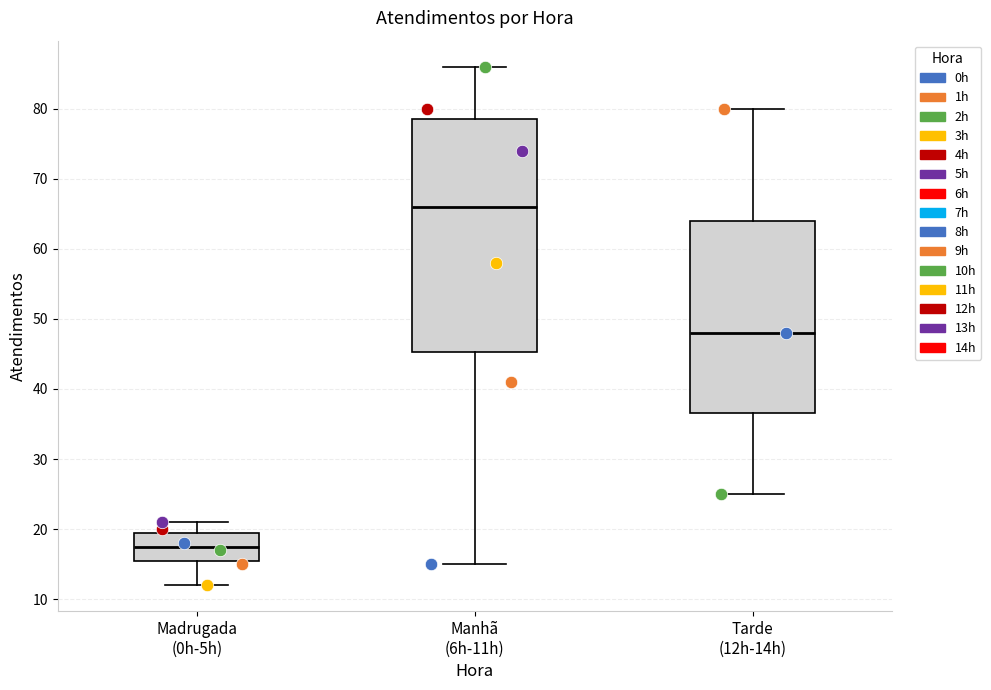

Which box's median line is the highest?

Manhã (6h-11h)